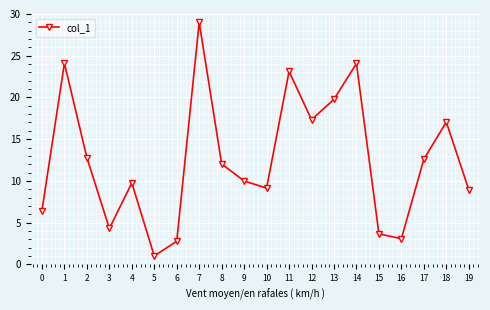

Reading left to right, list all the values displayed in this chart.

6.4	24.1	12.8	4.3	9.8	1.0	2.8	29.0	12.0	10.0	9.1	23.1	17.3	19.8	24.1	3.6	3.1	12.6	17.0	9.0